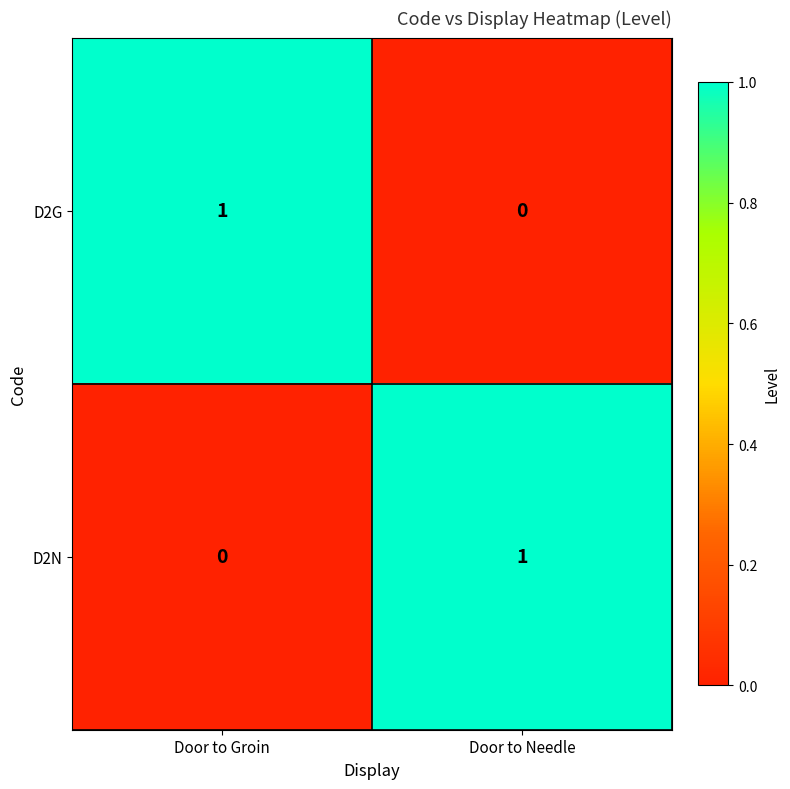

How many values in the D2G series are below 1?

1